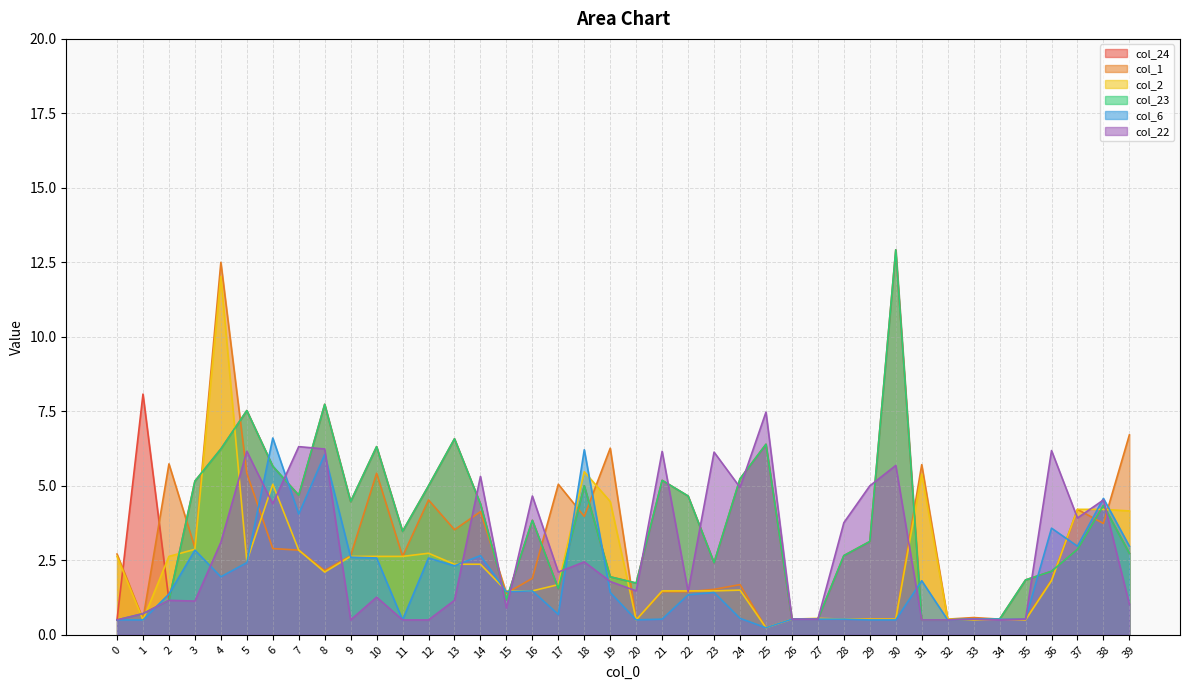

What is the difference between the col_6 values at 14 and 8?

3.4